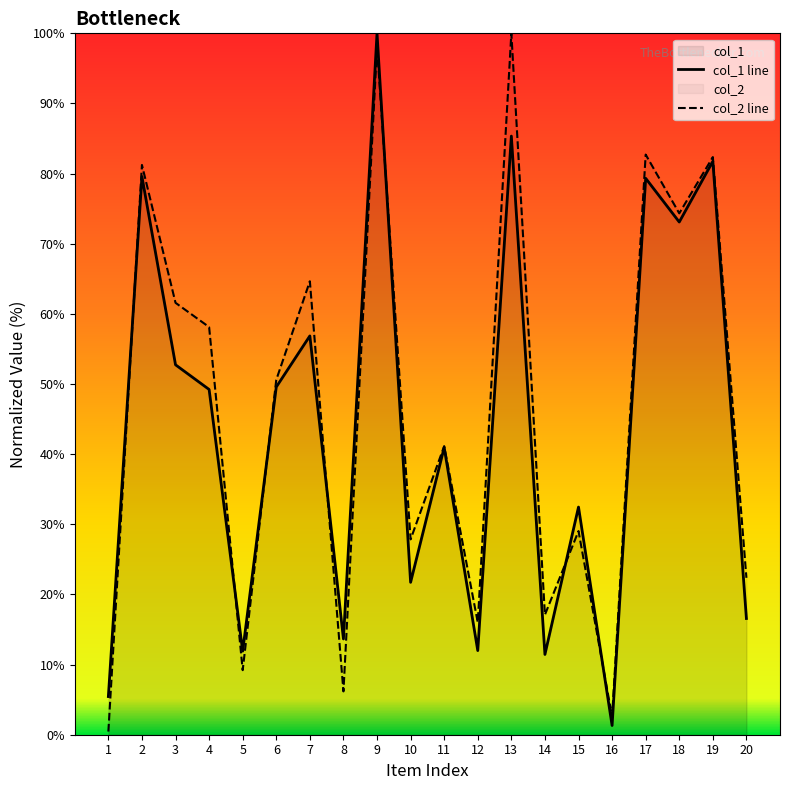

Where do col_2 line and col_1 line first cross each other?

1 and 2